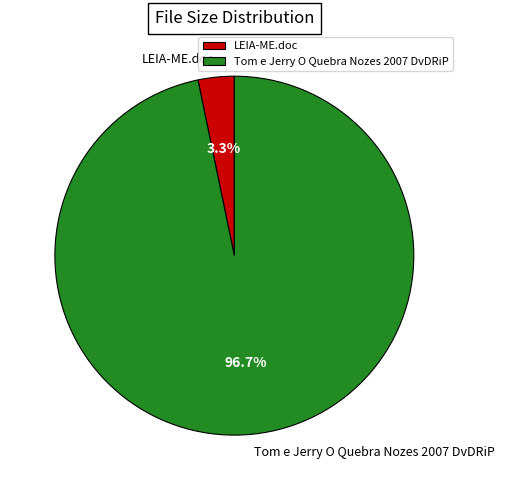

How many segments does this pie chart have?

2